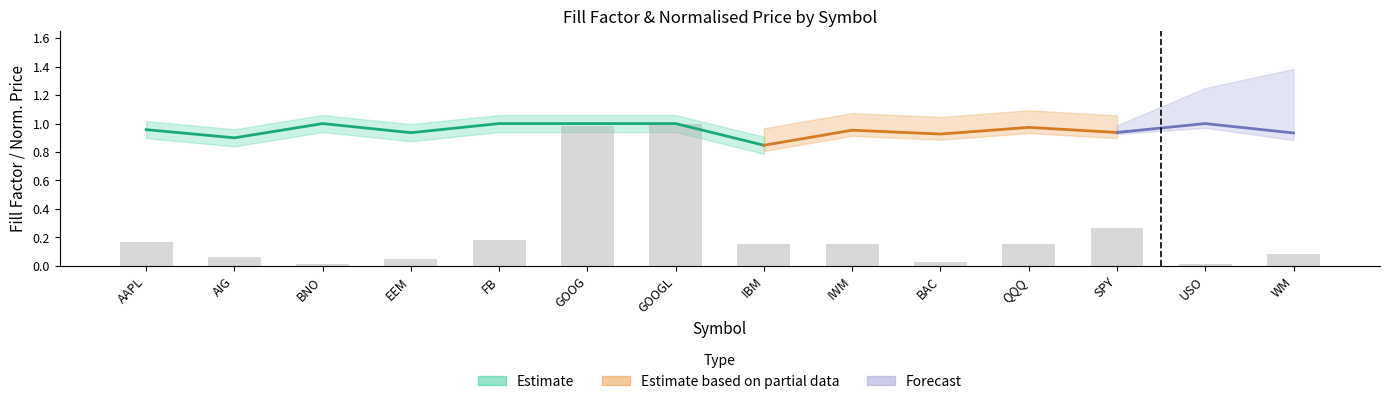

What is the label of the 7th bar from the left?

GOOGL